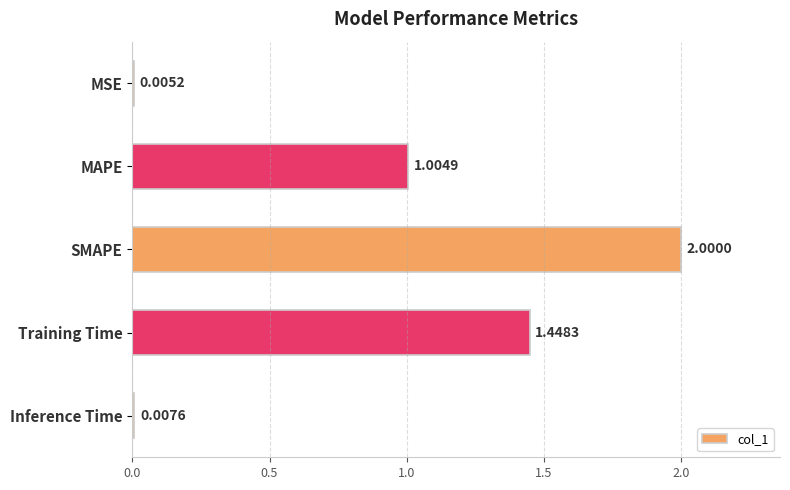

Are the bars horizontal?

Yes